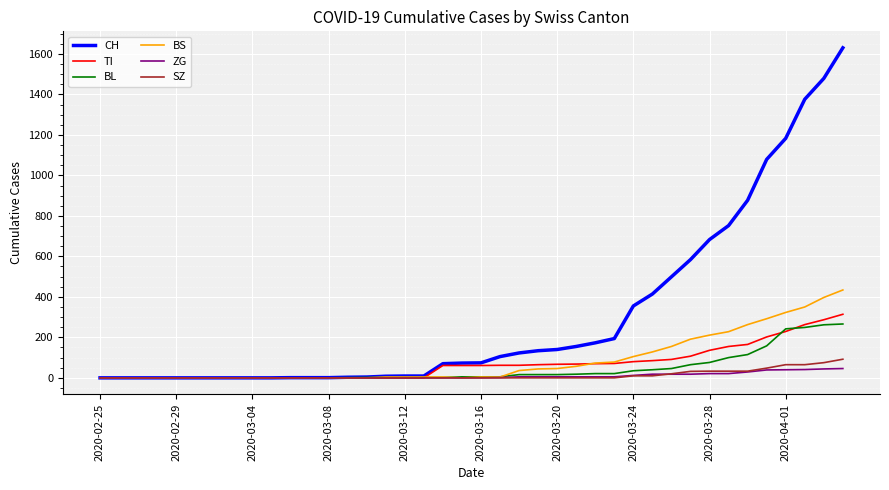

Which series has the largest total across all categories?

CH